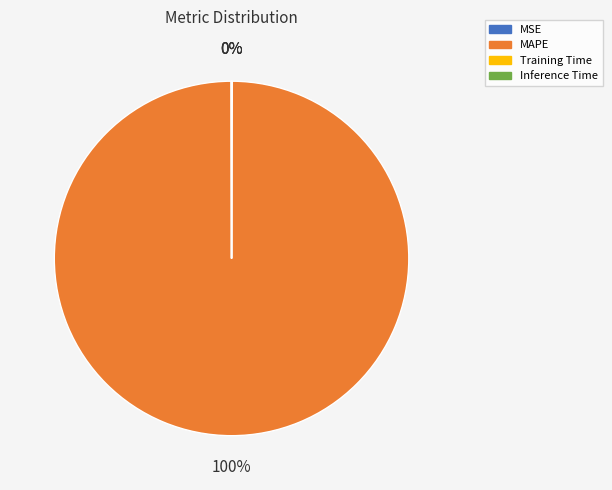

To the nearest percent, what portion does MAPE represent?

100%